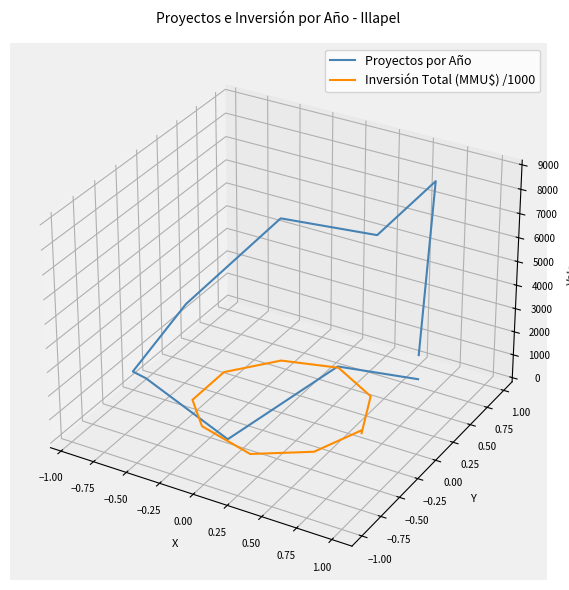

At which category does Proyectos por Año reach its first local valley?

−0.75